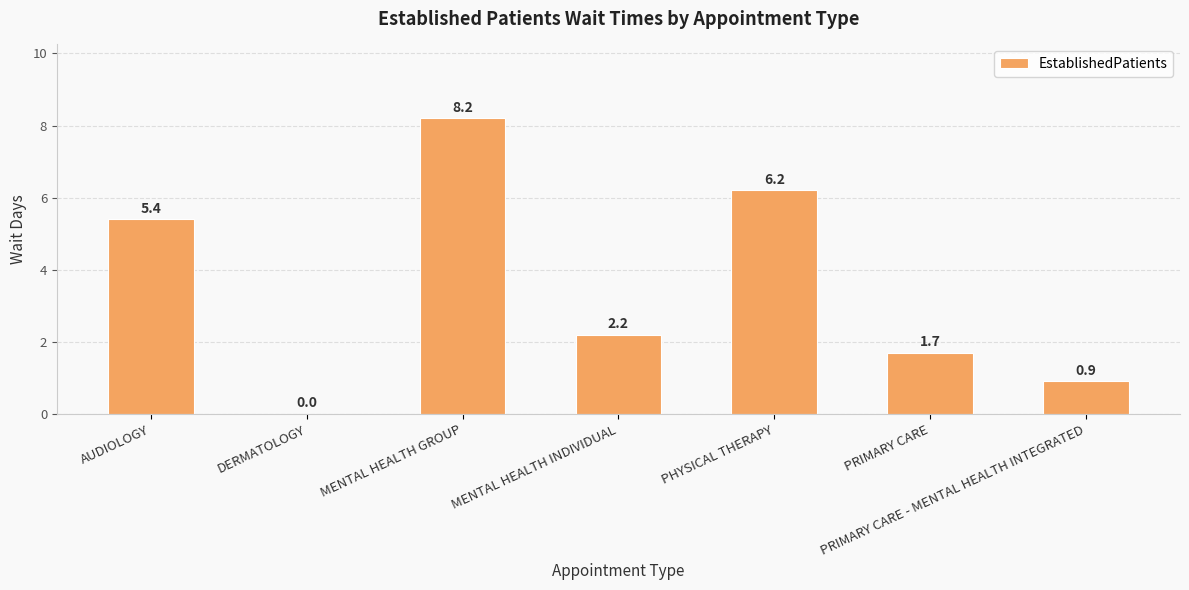

Read the value at PHYSICAL THERAPY.

6.2